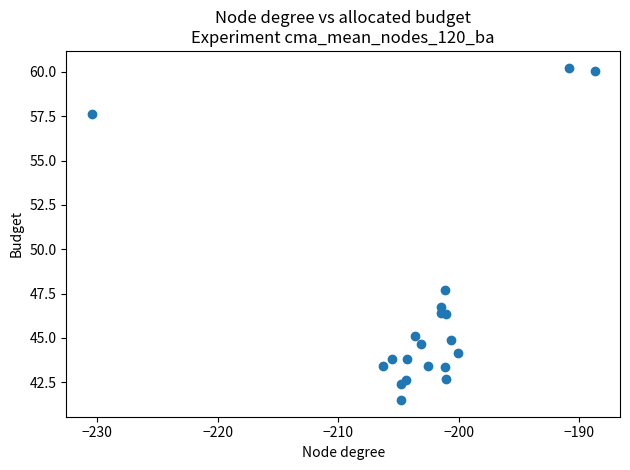

What Y value in the scatter plot is closest to 50?

47.7